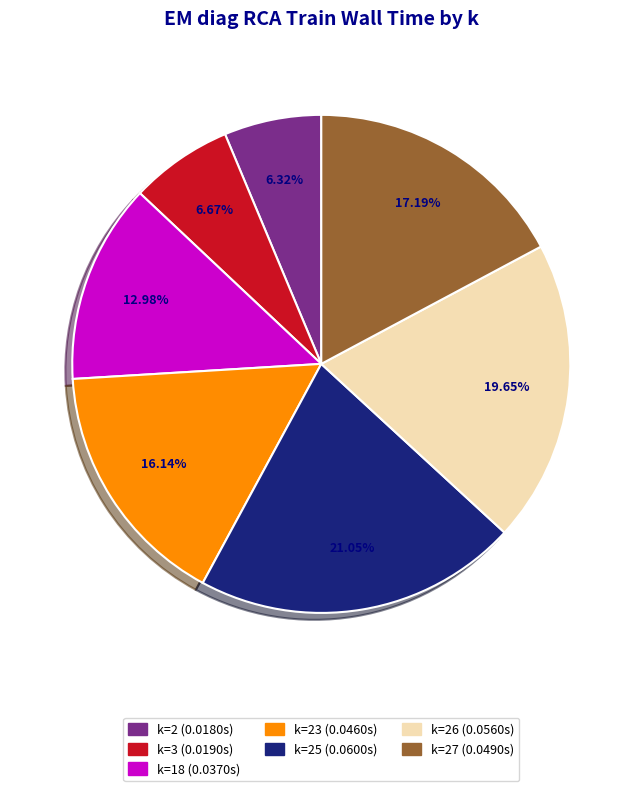

Is there a majority slice in this chart?

No